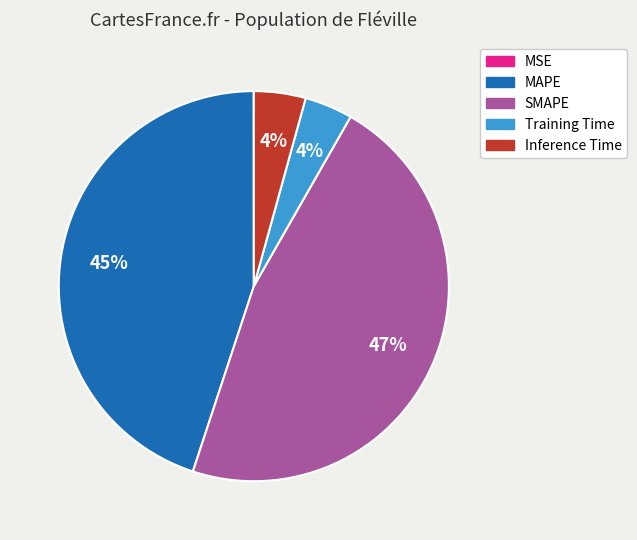

To the nearest percent, what is the average slice percentage?

20%